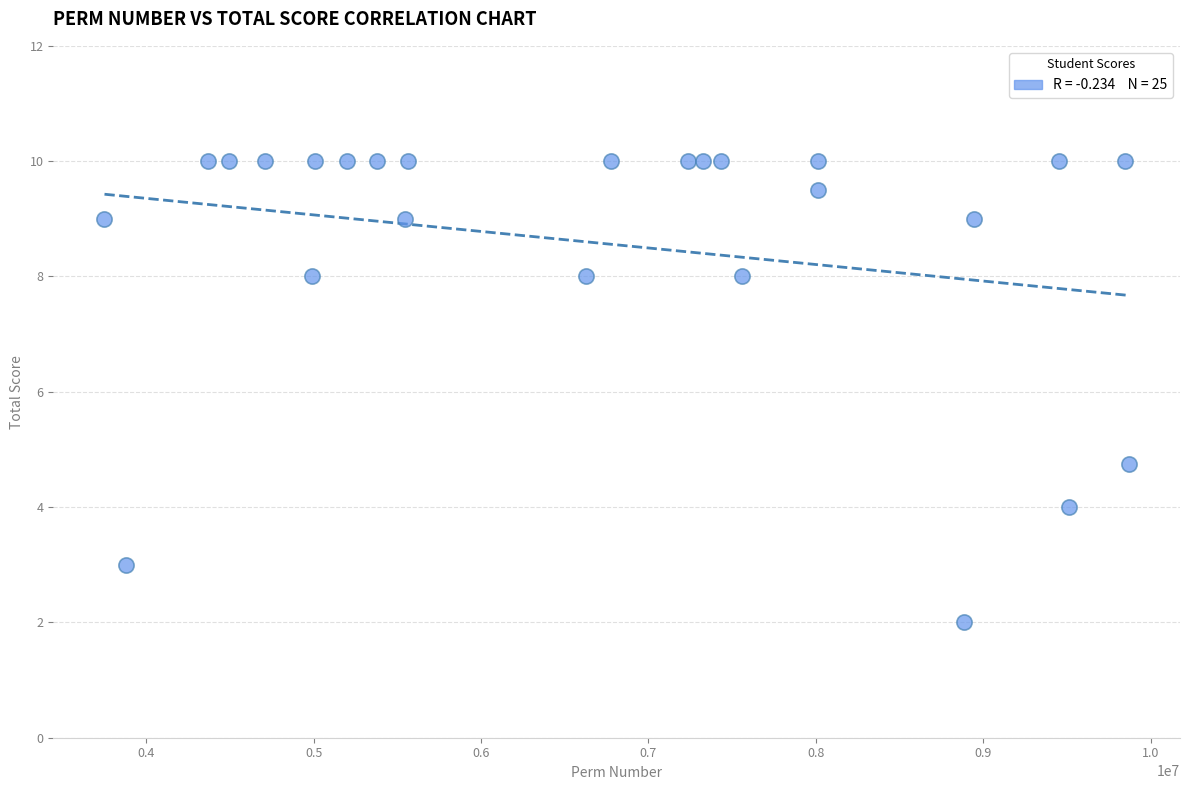

What Y value in the scatter plot is closest to 6?

4.8